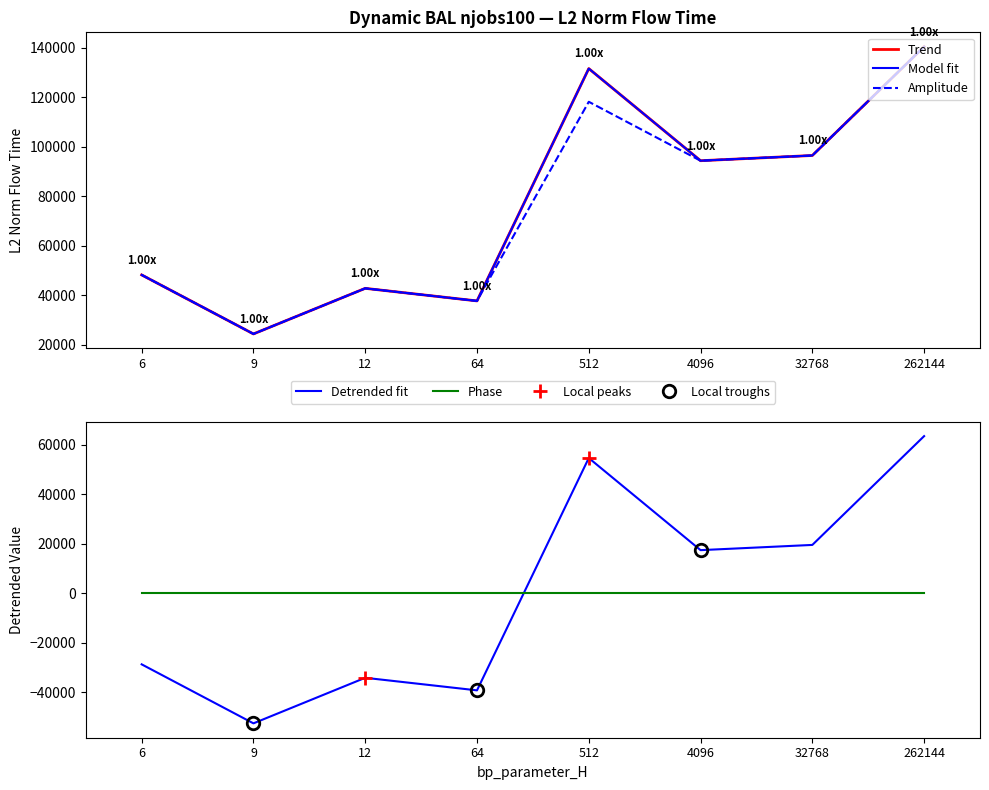

Where is the first local minimum for mode2_L2_norm?

9